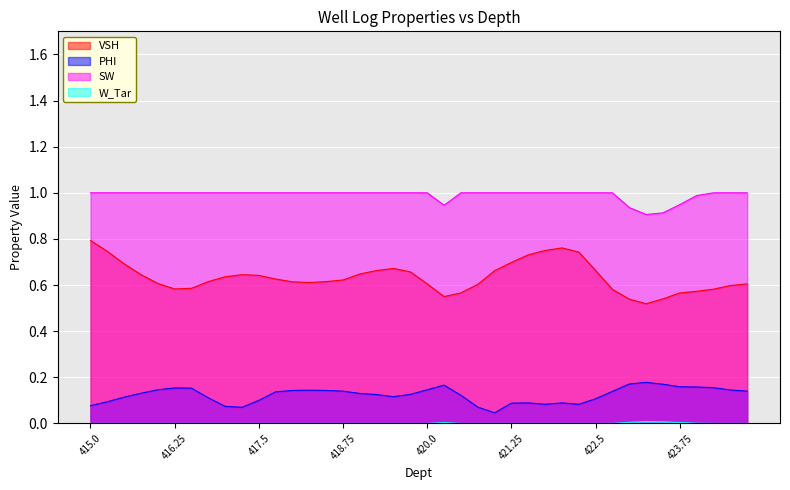

In W_Tar, how many points are higher than both neighbors (excluding endpoints)?

2